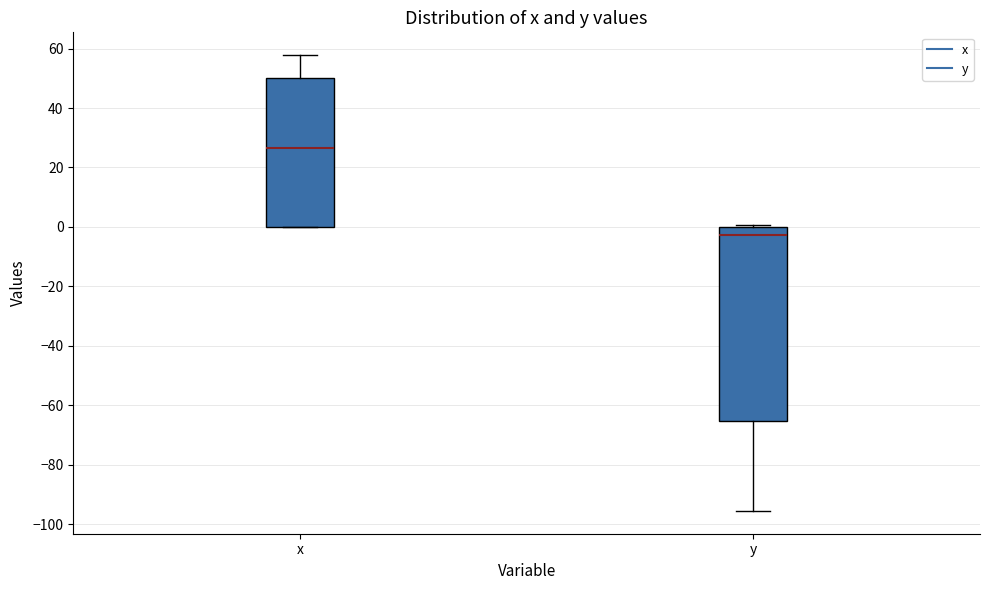

Reading left to right, read every box against the y-axis: the position of its median line, the range the box covers, and the ends of its whiskers. The values are not printed on the chart, so give them approximately, as read against the axis.

x: median 26, box 0 to 50, whiskers 0 to 58
y: median -2, box -66 to 0, whiskers -96 to 0